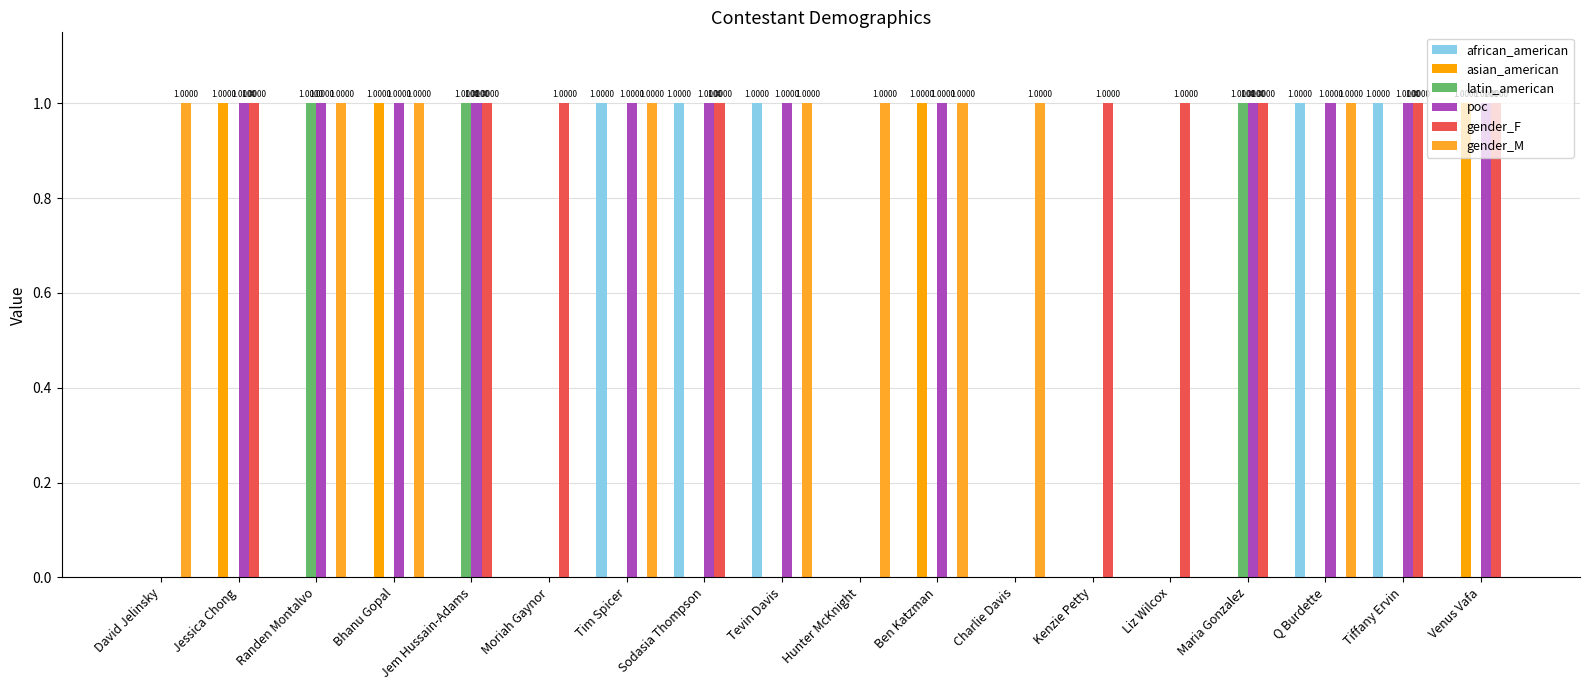

What is the difference between the maximum and minimum values in the poc series?

1